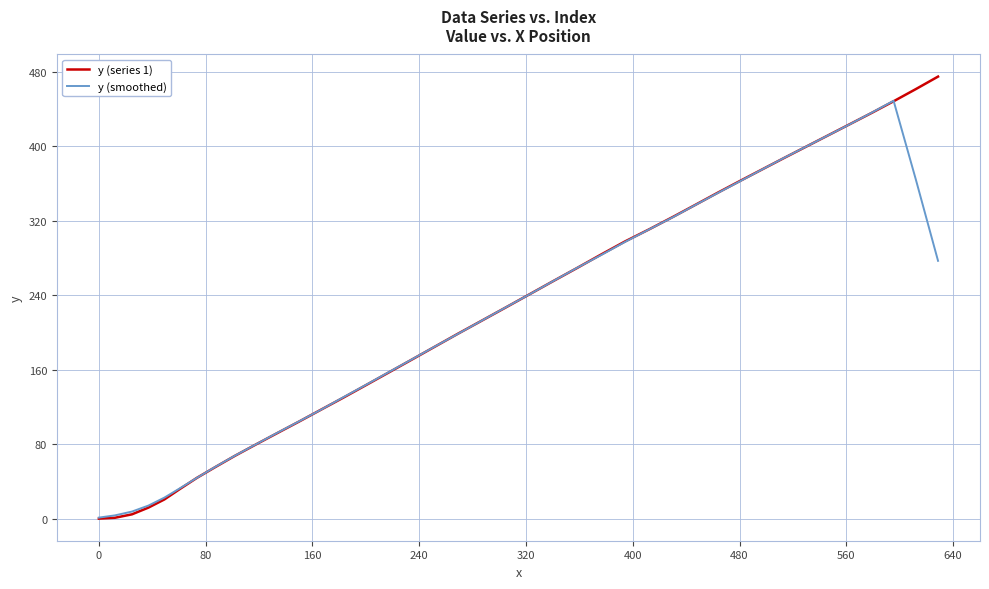

Rank the series by their maximum value, from highest to lowest.

y (series 1), y (smoothed)